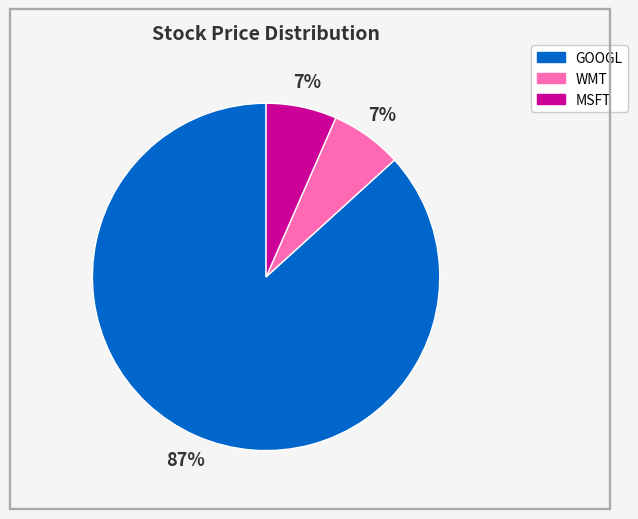

To the nearest percent, what percentage of the pie is WMT?

7%